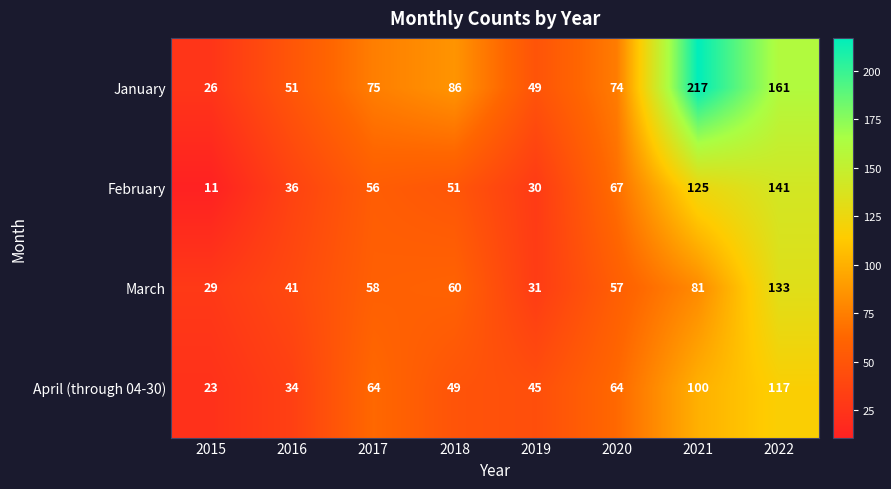

What is the sum of the February values at 2021 and 2016?

161